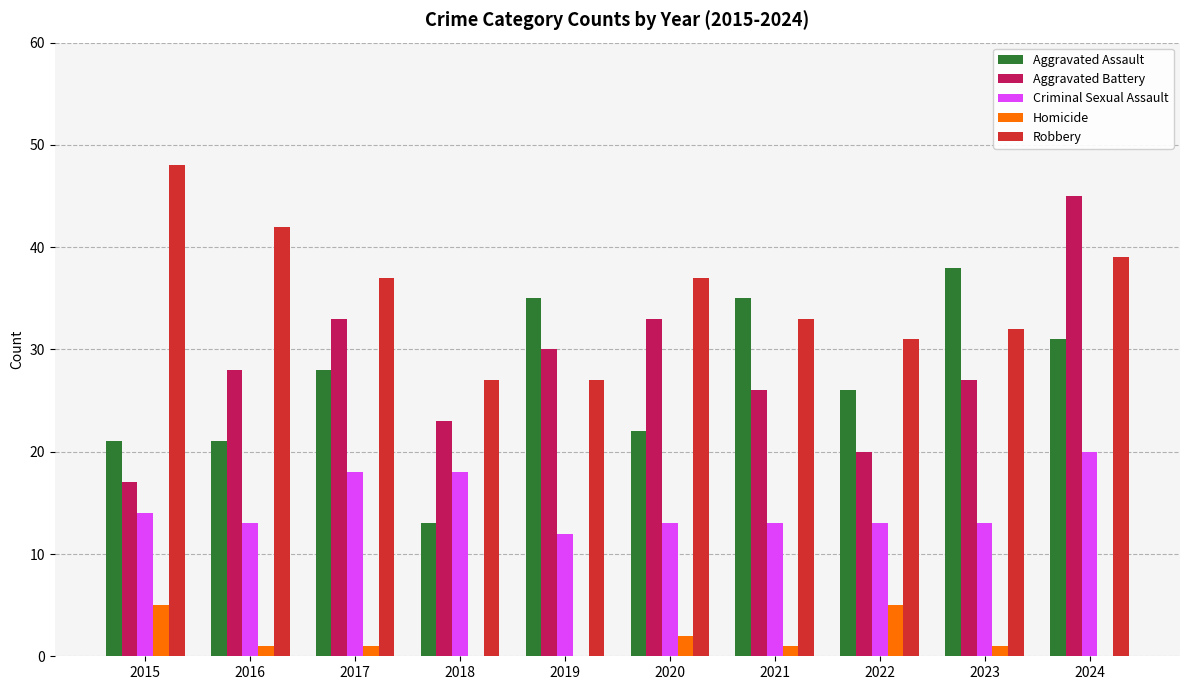

Reading left to right, transcribe all the data shown in this chart.

Aggravated Assault: 2015=21	2016=21	2017=28	2018=13	2019=35	2020=22	2021=35	2022=26	2023=38	2024=31
Aggravated Battery: 2015=17	2016=28	2017=33	2018=23	2019=30	2020=33	2021=26	2022=20	2023=27	2024=45
Criminal Sexual Assault: 2015=14	2016=13	2017=18	2018=18	2019=12	2020=13	2021=13	2022=13	2023=13	2024=20
Homicide: 2015=5	2016=1	2017=1	2018=0	2019=0	2020=2	2021=1	2022=5	2023=1	2024=0
Robbery: 2015=48	2016=42	2017=37	2018=27	2019=27	2020=37	2021=33	2022=31	2023=32	2024=39